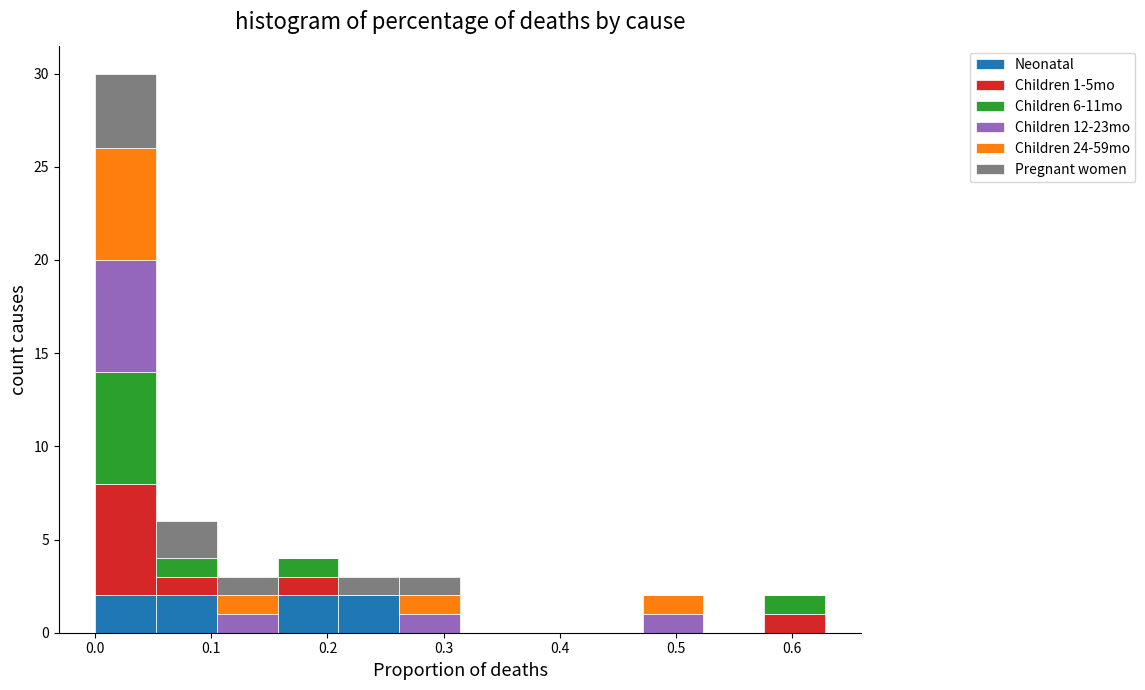

Which range on the x-axis has the tallest stacked bar (by total height)?

0.00 to 0.05